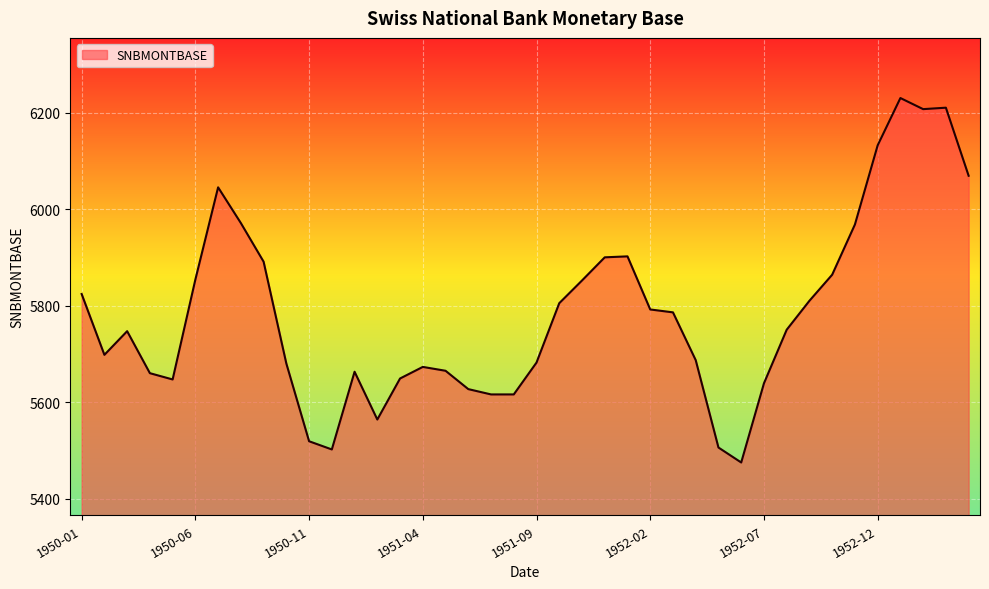

What is the difference between the maximum and minimum values?

755